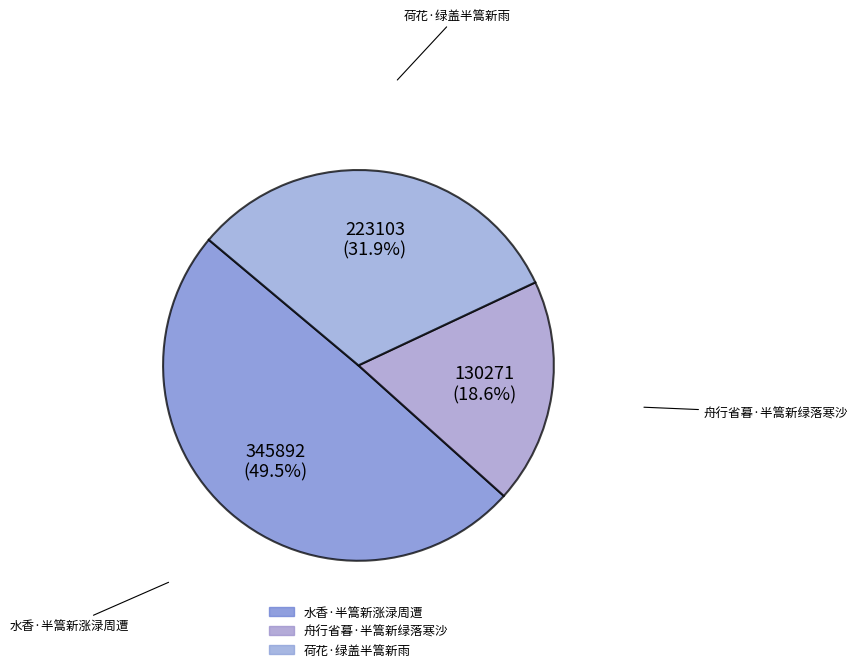

True or false: 荷花·绿盖半篙新雨 accounts for 32% of the total.

True